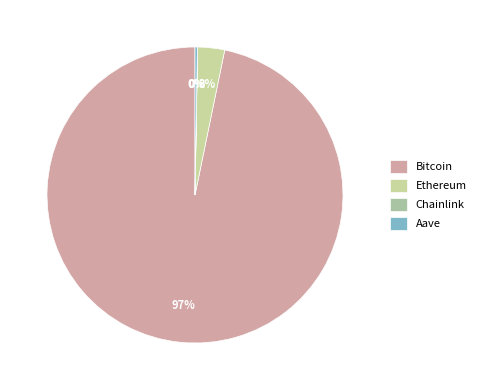

To the nearest percent, what is the difference between the largest and smallest slice percentages?

97%